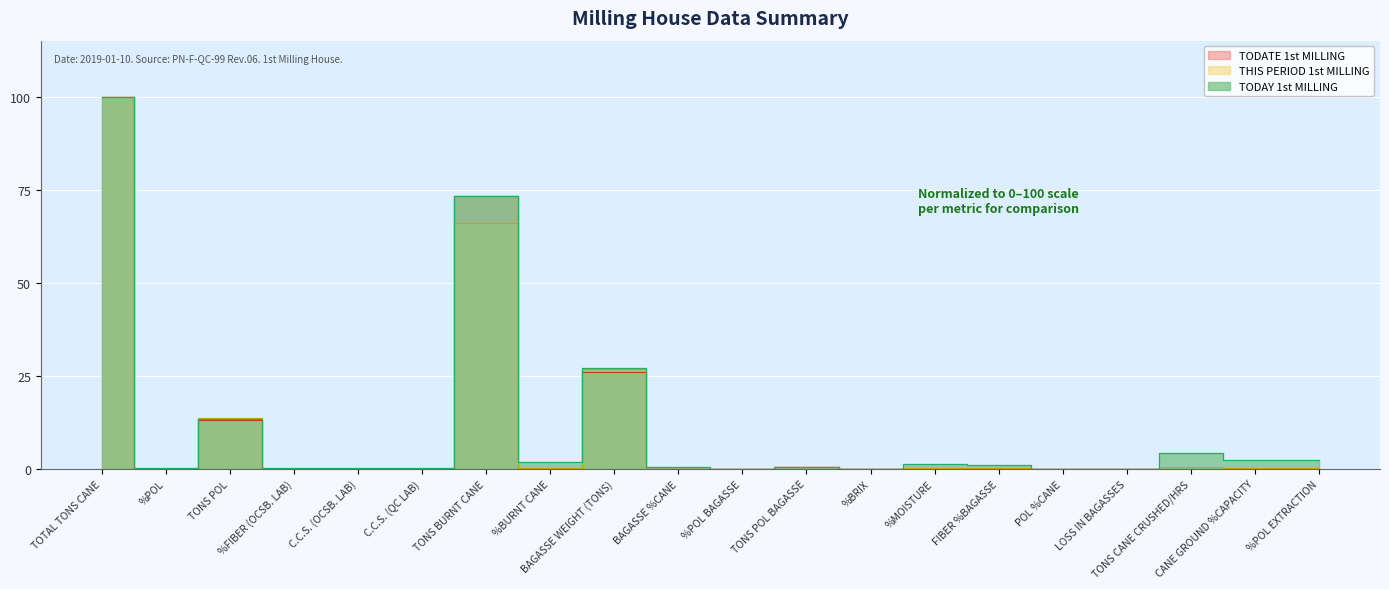

Where is THIS PERIOD 1st MILLING nearest to the value 50?

TONS BURNT CANE